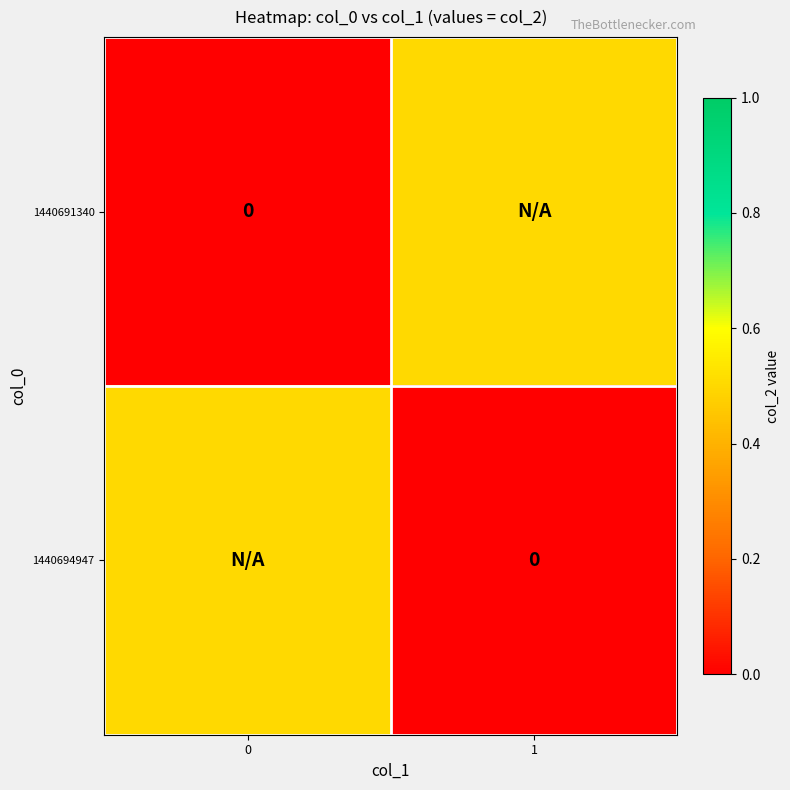

Which label corresponds to the largest value in the chart?

1